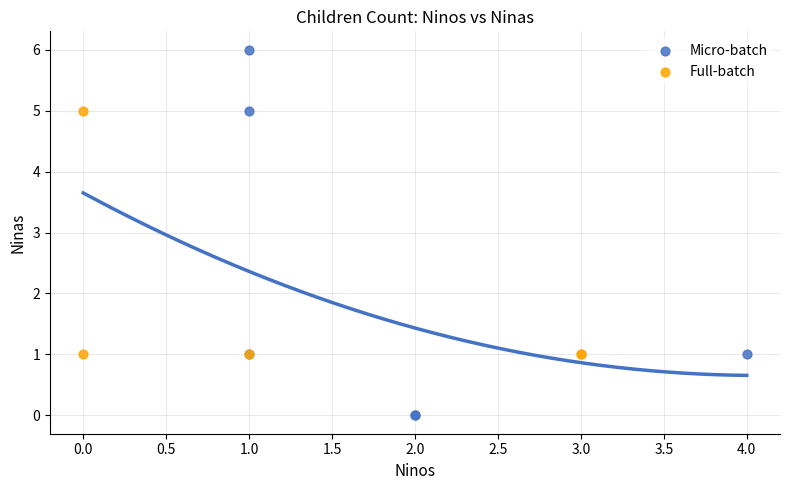

Which series has the largest Y range (max minus min)?

Micro-batch